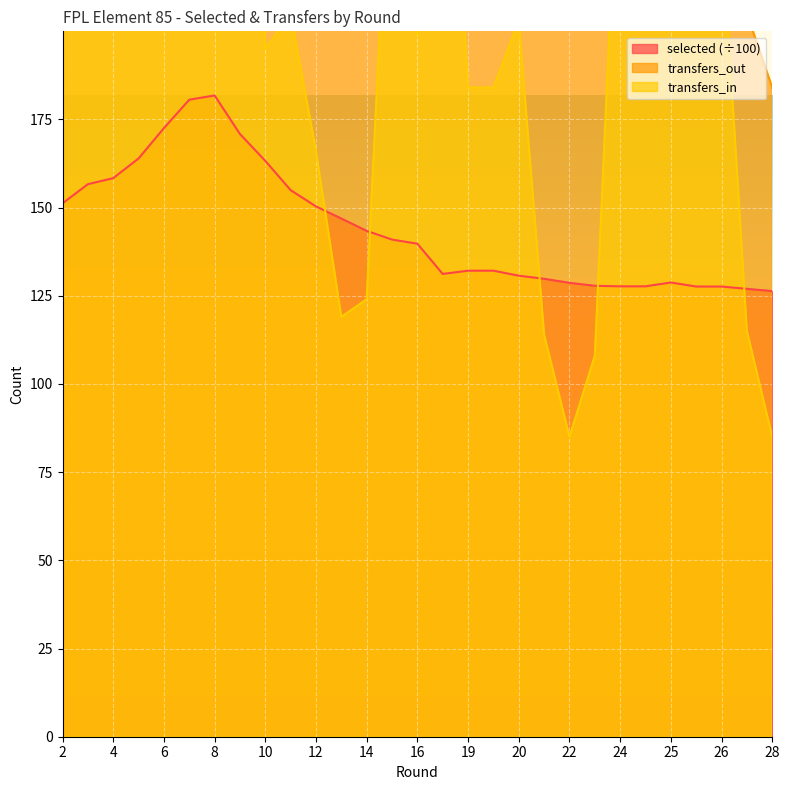

Reading left to right, what are all the values shown in this chart?

selected: 151.2	156.6	158.3	163.9	172.5	180.6	181.8	170.8	163.2	154.9	150.3	146.9	143.4	140.9	139.7	131.2	132.1	132.1	130.7	129.8	128.7	127.8	127.7	127.7	128.8	127.6	127.6	127.0	126.3
transfers_in: 881.0	1496.0	845.0	1605.0	1533.0	1367.0	1128.0	455.0	195.0	205.0	166.0	119.0	124.0	272.0	199.0	299.0	184.0	184.0	203.0	114.0	85.0	108.0	268.0	268.0	326.0	231.0	231.0	115.0	85.0
transfers_out: 1444.0	2080.0	1290.0	1657.0	1090.0	987.0	1389.0	1726.0	1130.0	1076.0	789.0	540.0	532.0	611.0	395.0	829.0	372.0	372.0	423.0	261.0	242.0	245.0	383.0	383.0	264.0	398.0	398.0	205.0	184.0